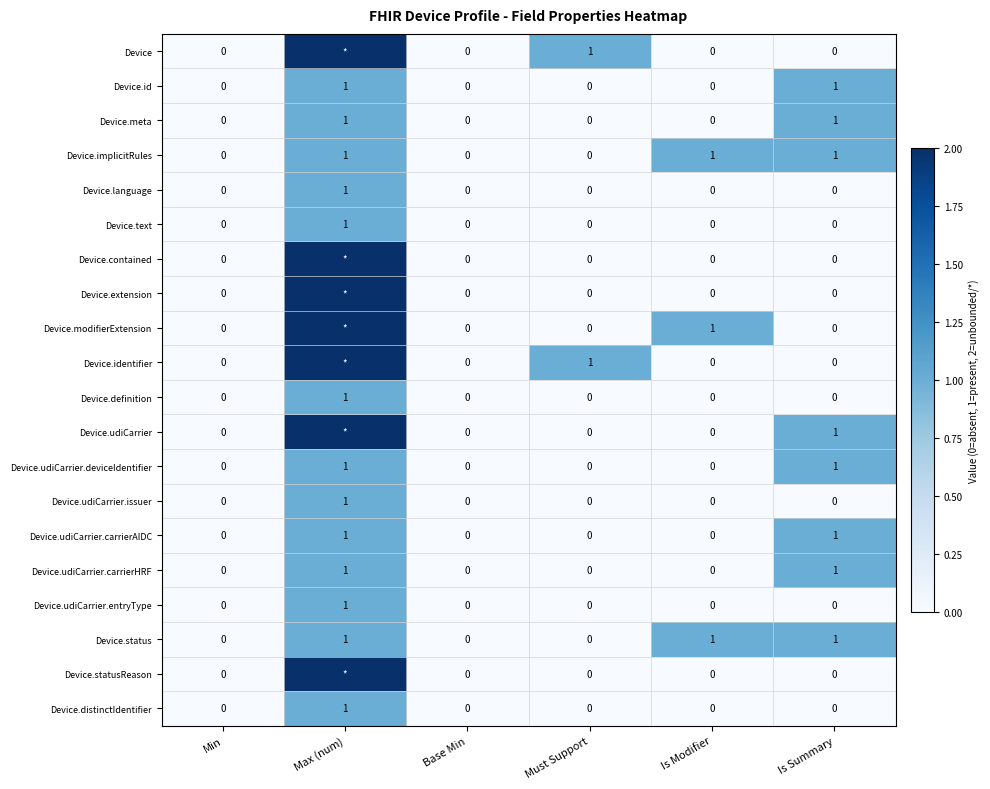

The value of Device.meta at Base Min is 1. True or false?

False